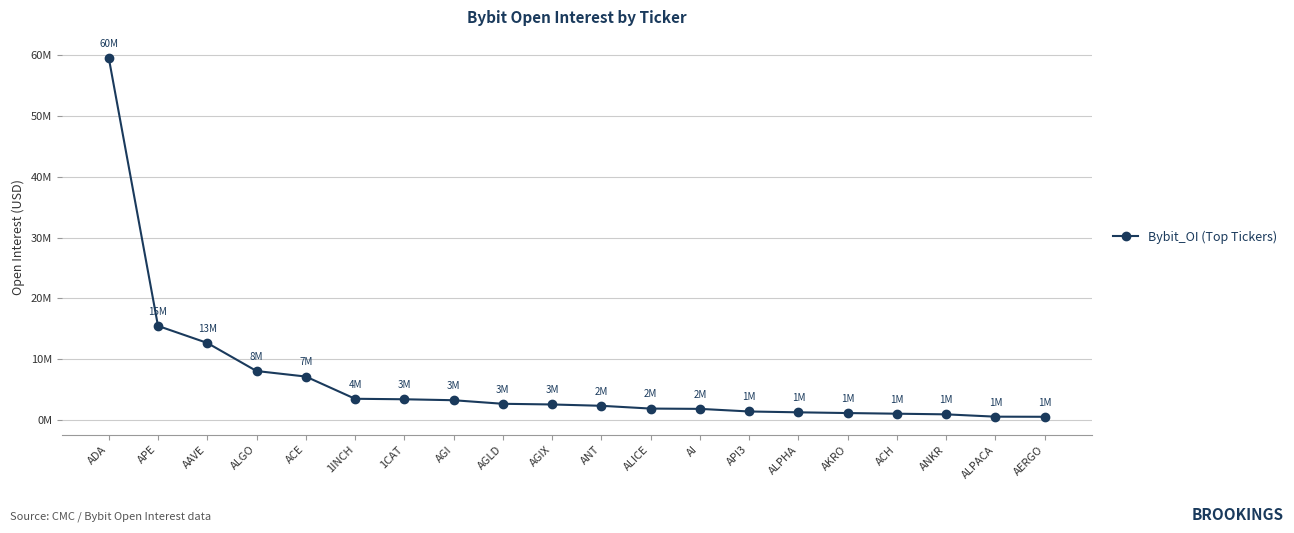

What is the change in value from APE to AGIX?

-12.9